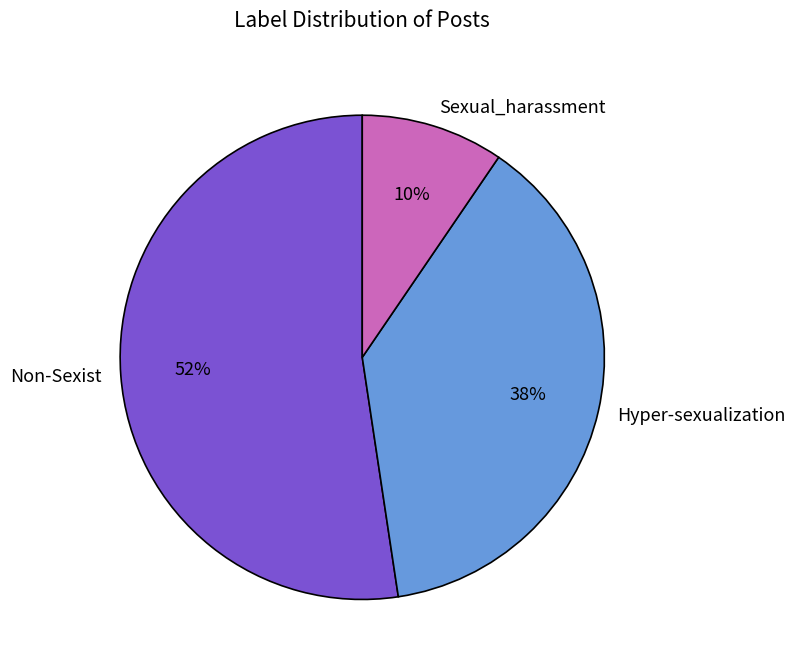

Which has a higher value, Hyper-sexualization or Non-Sexist?

Non-Sexist